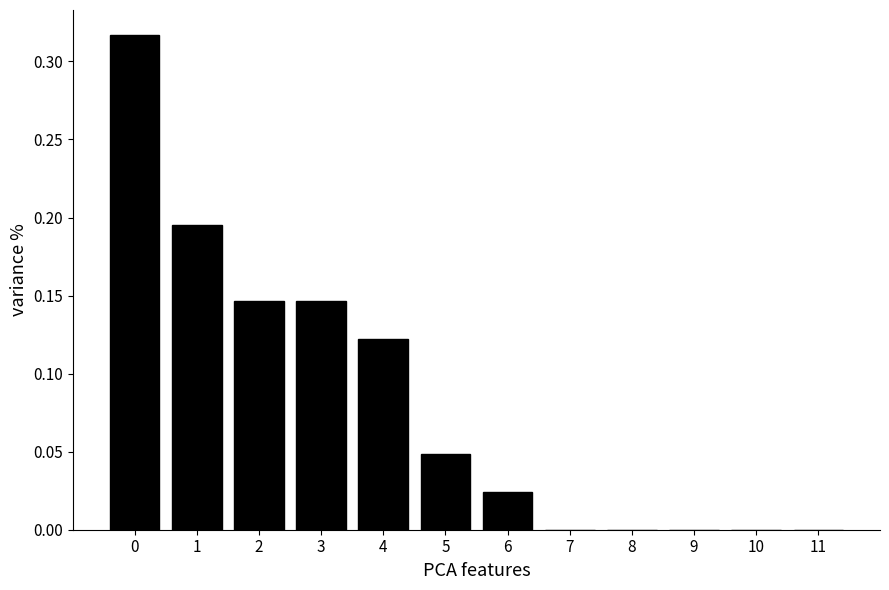

What is the sum of all values?

1.0